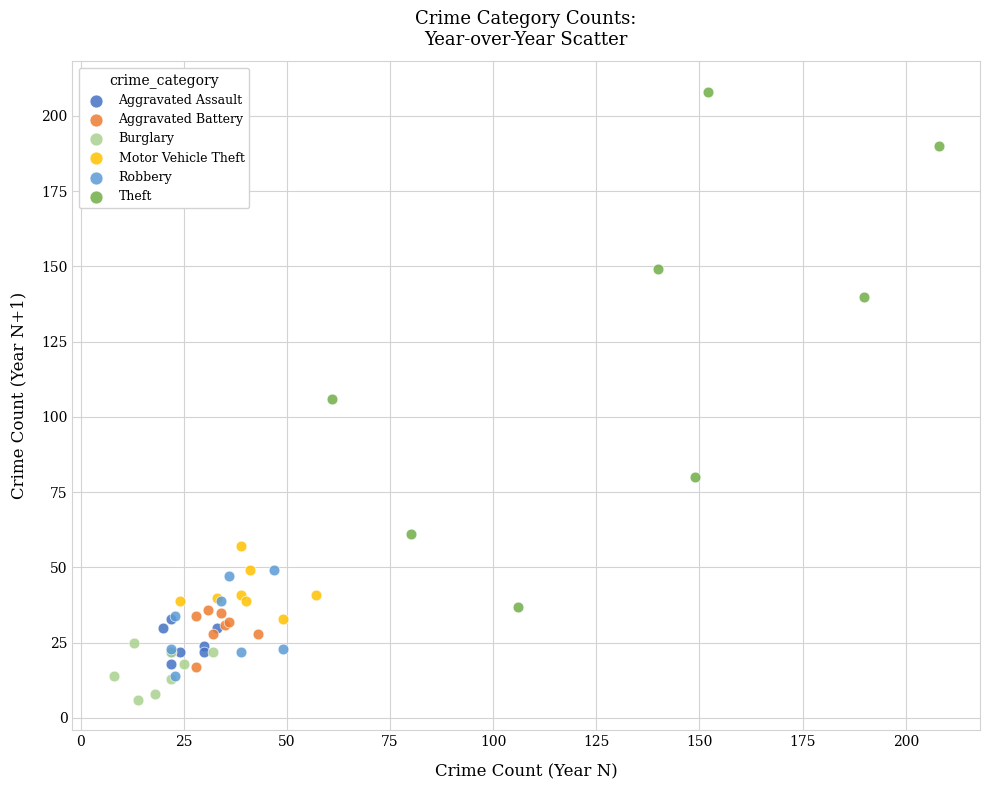

What are all the series names shown in the legend?

Aggravated Assault, Aggravated Battery, Burglary, Motor Vehicle Theft, Robbery, Theft